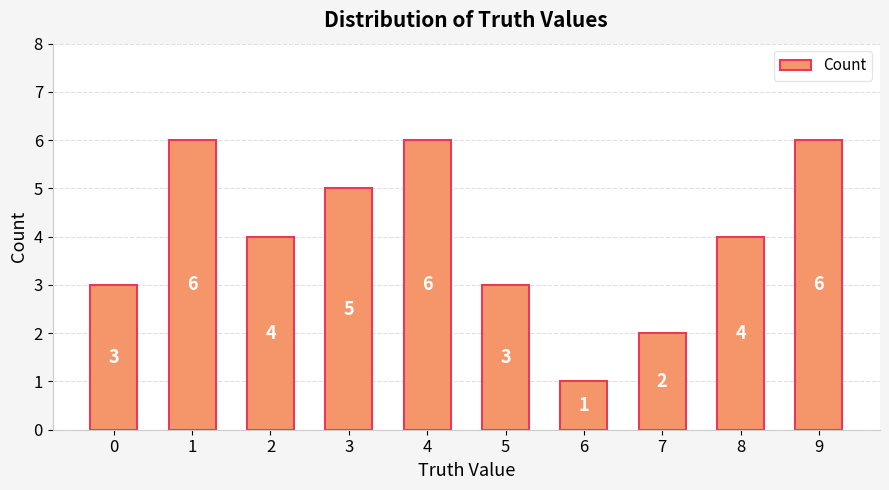

Does the chart contain any negative values?

No